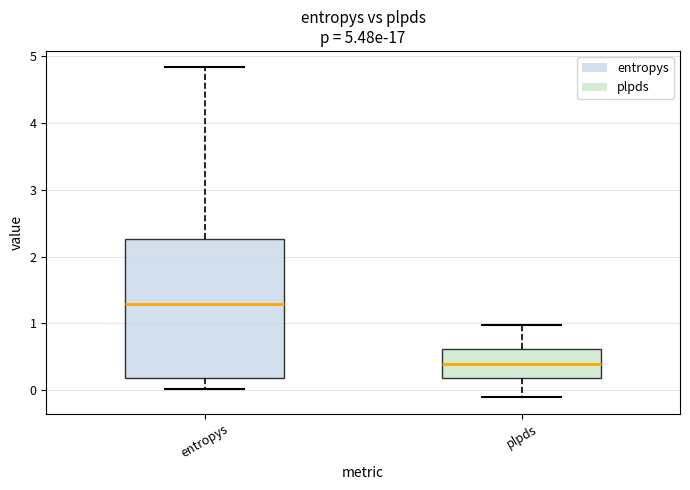

Comparing the boxes themselves (not the whiskers), which one is the tallest?

entropys